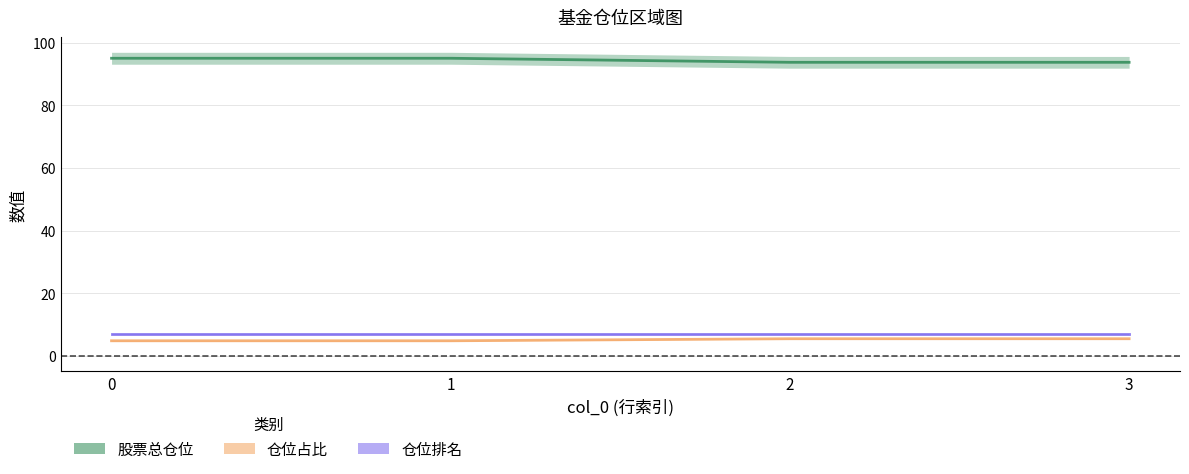

At how many categories does at least one series exceed 69?

4